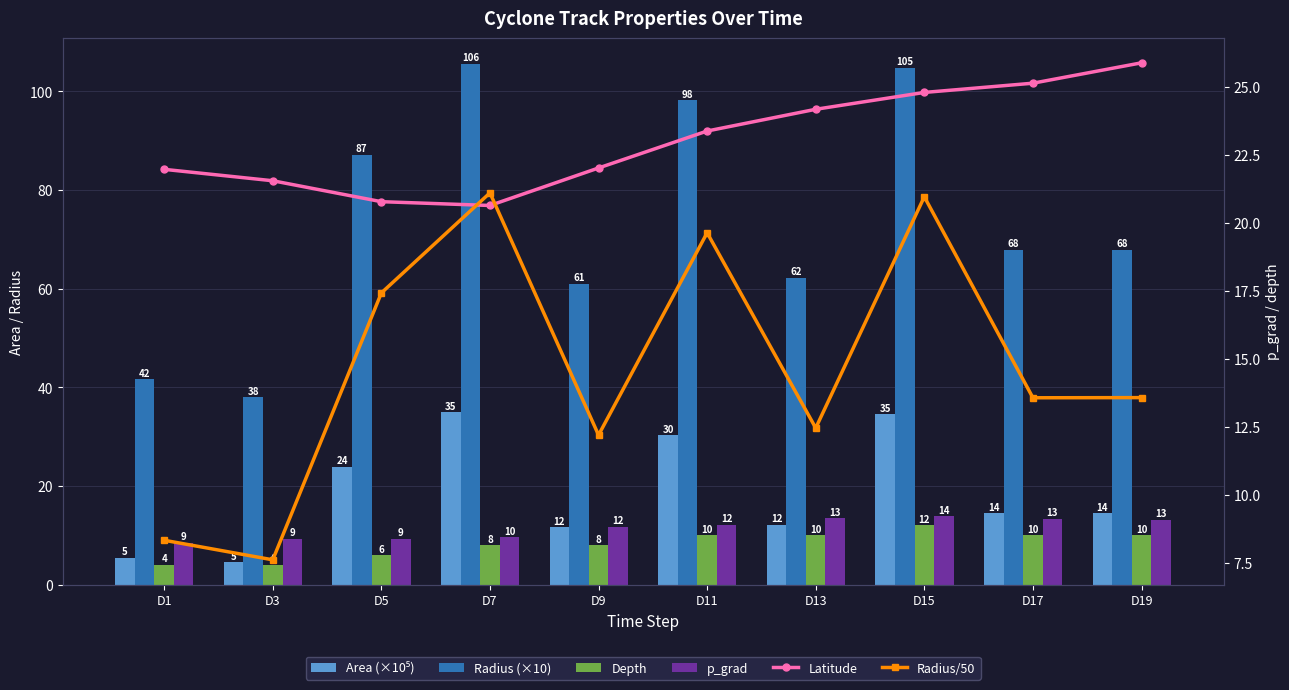

Does the chart contain any negative values?

No